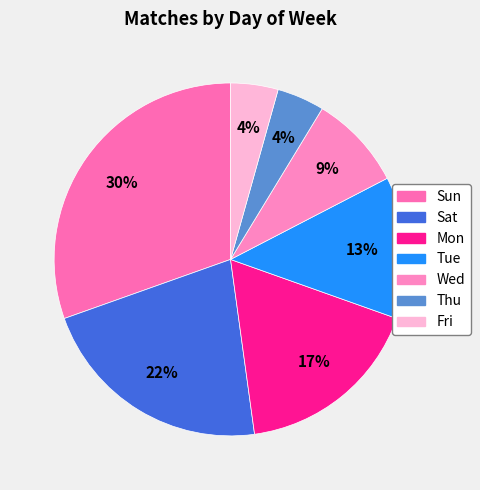

Is it true that Mon is 6% of the pie?

False